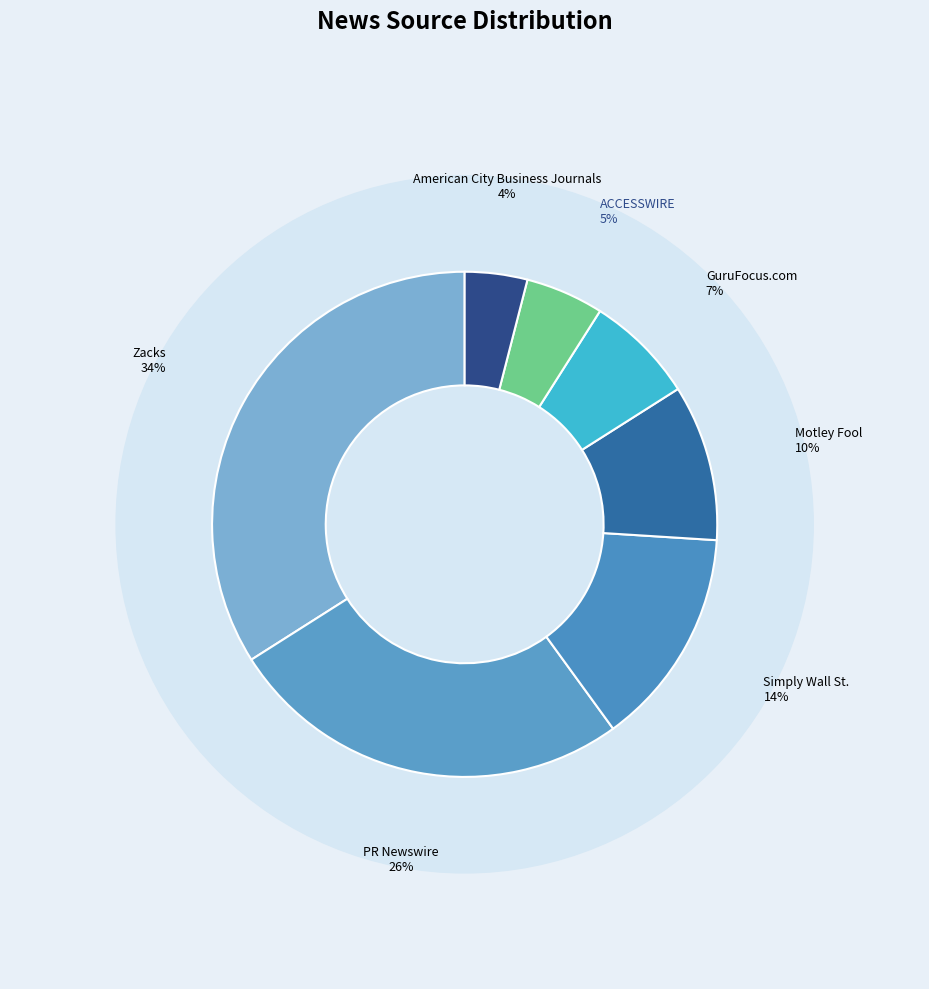

Count the number of slices in the pie.

7